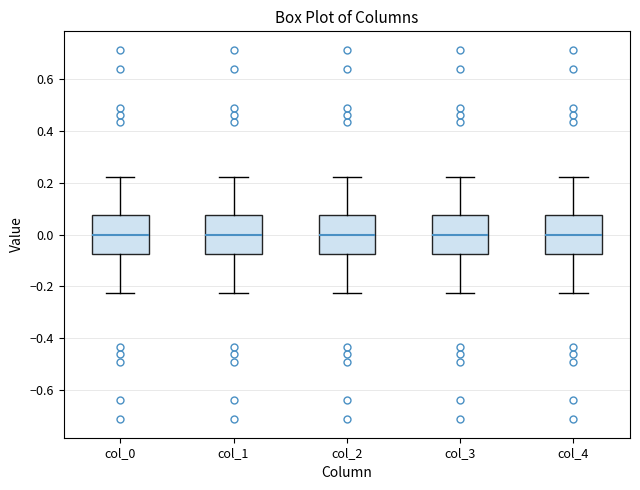

Where is the upper edge of the box for col_1 on the y-axis? The values are not printed on the chart, so give them approximately, as read against the axis.

0.08